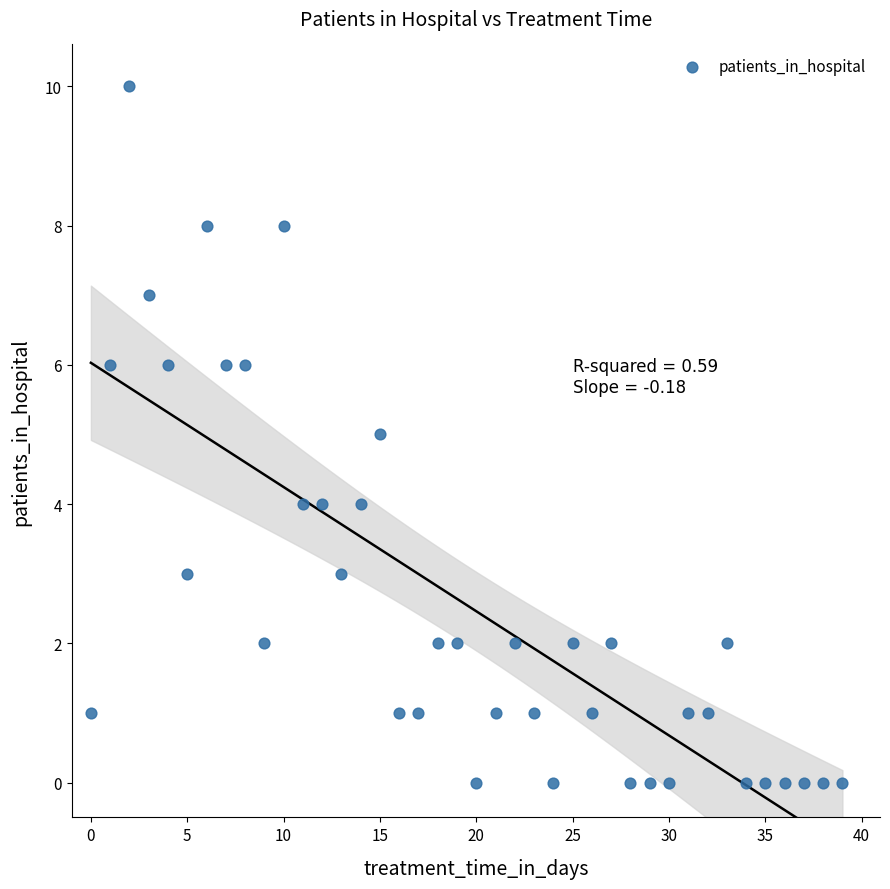

What is the range of Y values (max minus min)?

10